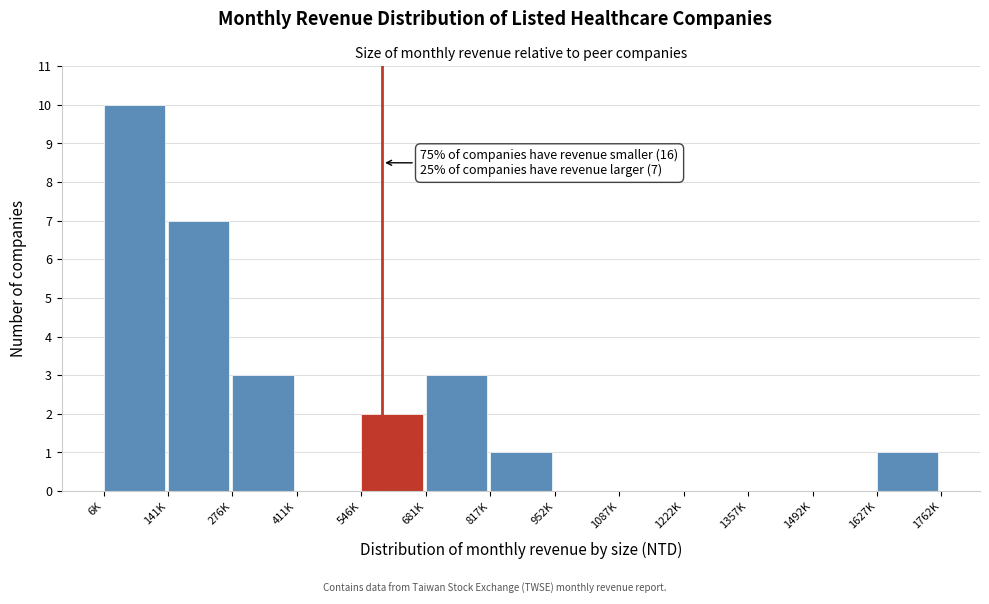

Reading right to left, transcribe all the data shown in this chart.

1627K=1	1492K=0	1357K=0	1222K=0	1087K=0	952K=0	817K=1	681K=3	546K=2	411K=0	276K=3	141K=7	6K=10